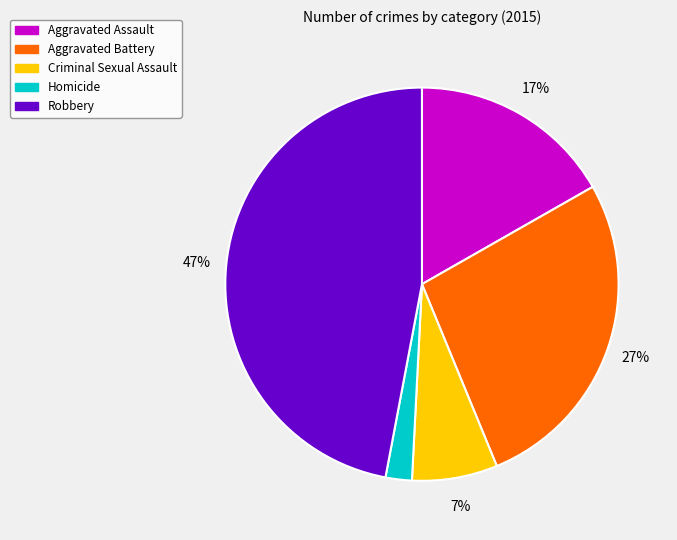

To the nearest percent, what percentage of the pie is Aggravated Battery?

27%